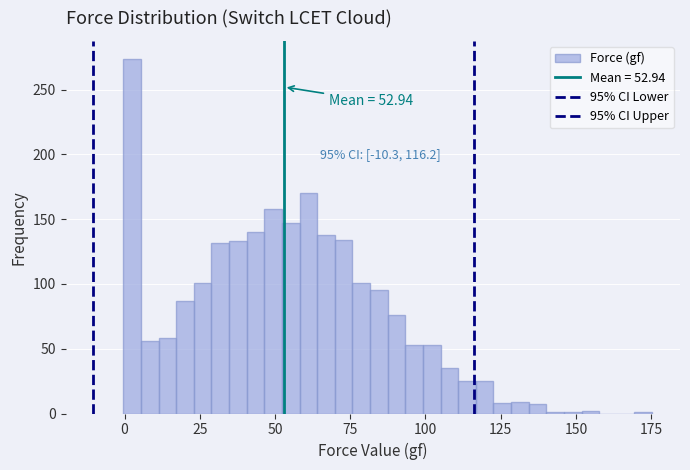

Around what value on the x-axis is the tallest bar? Give the approximate position of its centre, as read against the axis.

5